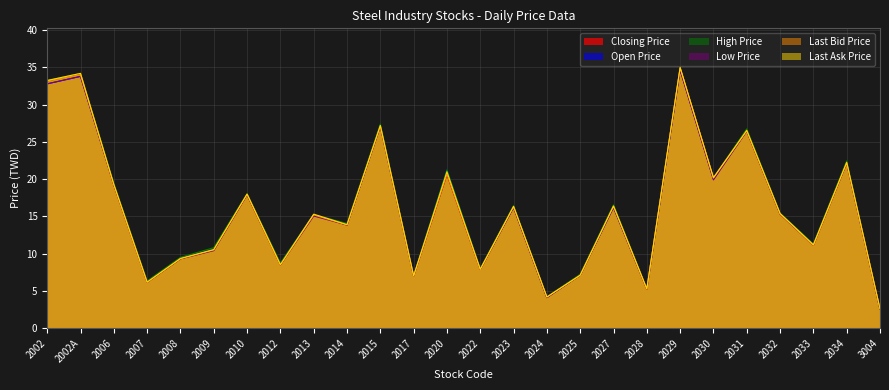

At how many categories does at least one series exceed 26?

5